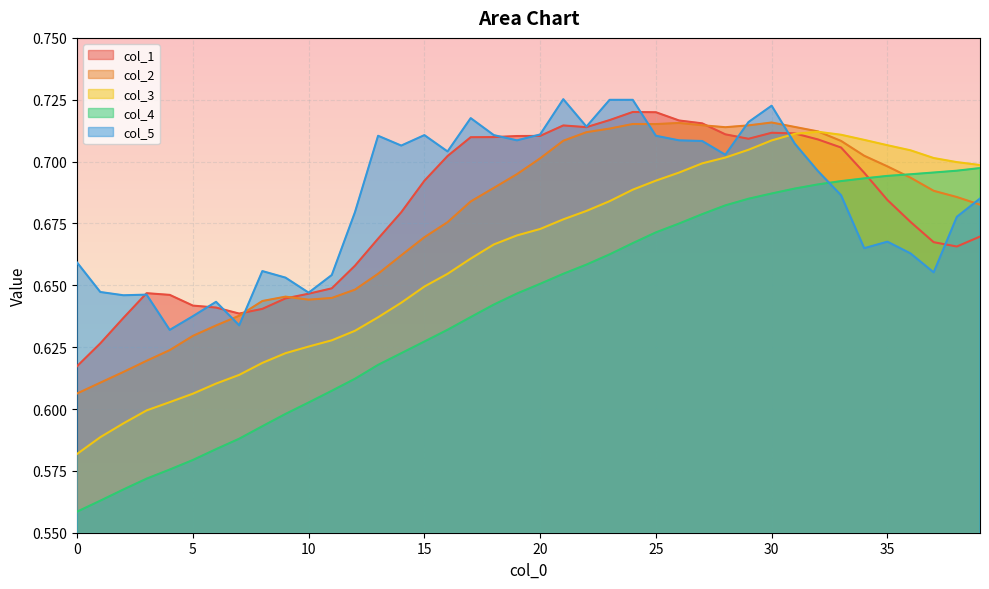

What is the maximum value shown in the chart?

0.7